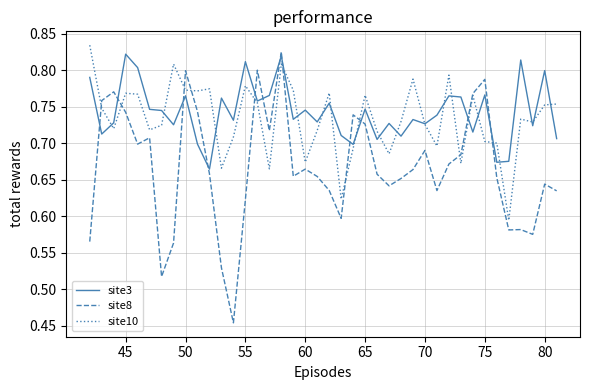

What is the difference between the second highest and second lowest values in the site3 series?

0.1